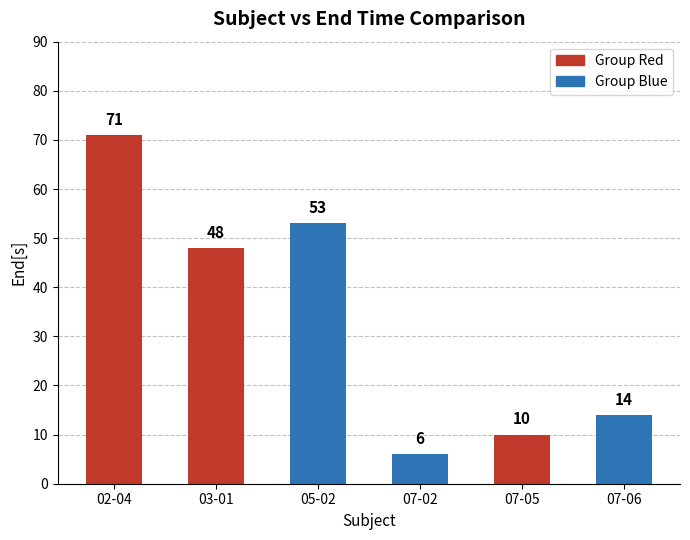

What is the change in value from 02-04 to 07-02?

-65